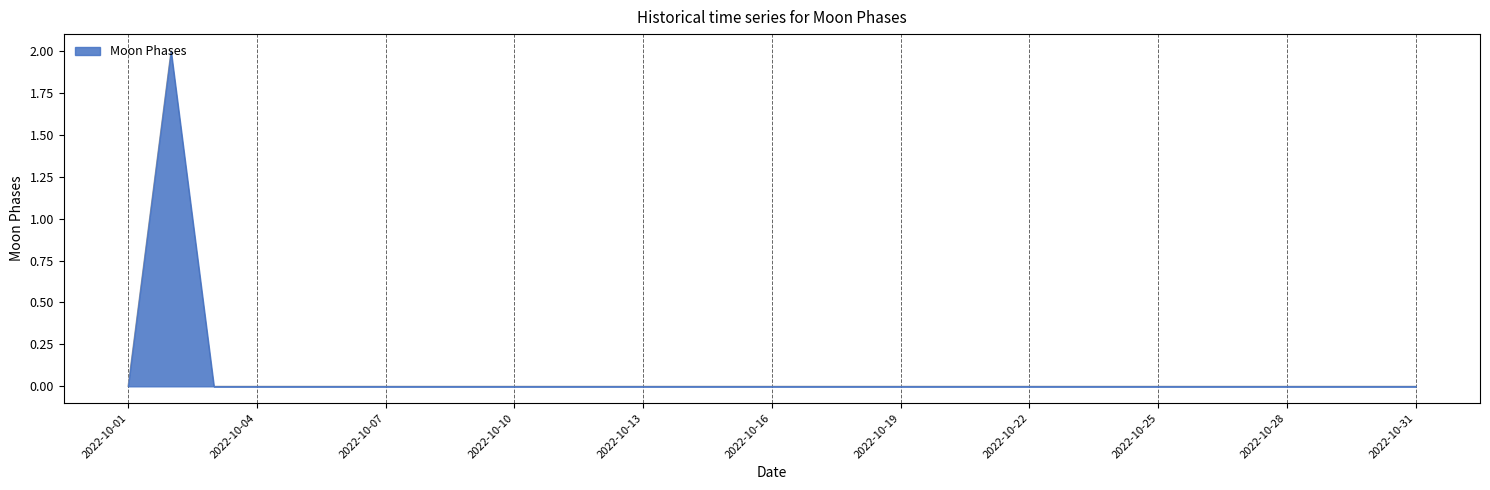

True or false: the data has more than 0 interior local peaks.

True